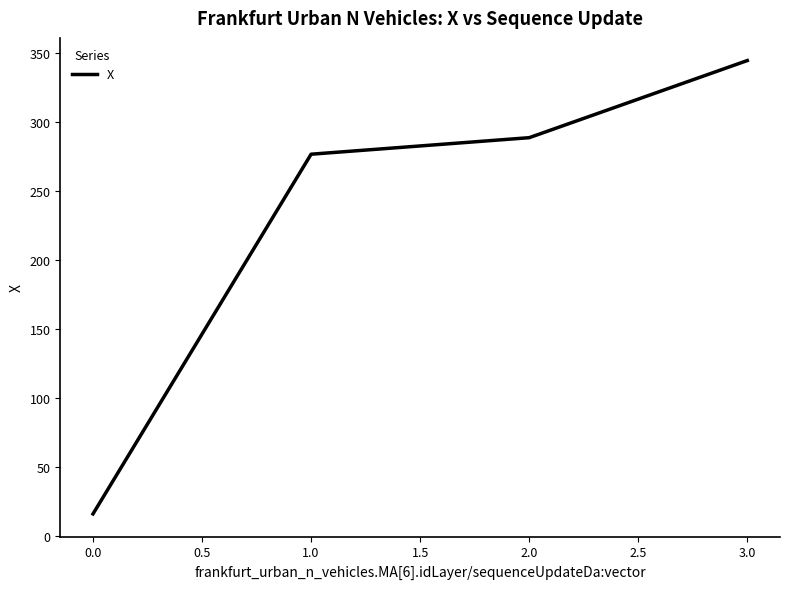

What is the smallest value displayed?

15.7